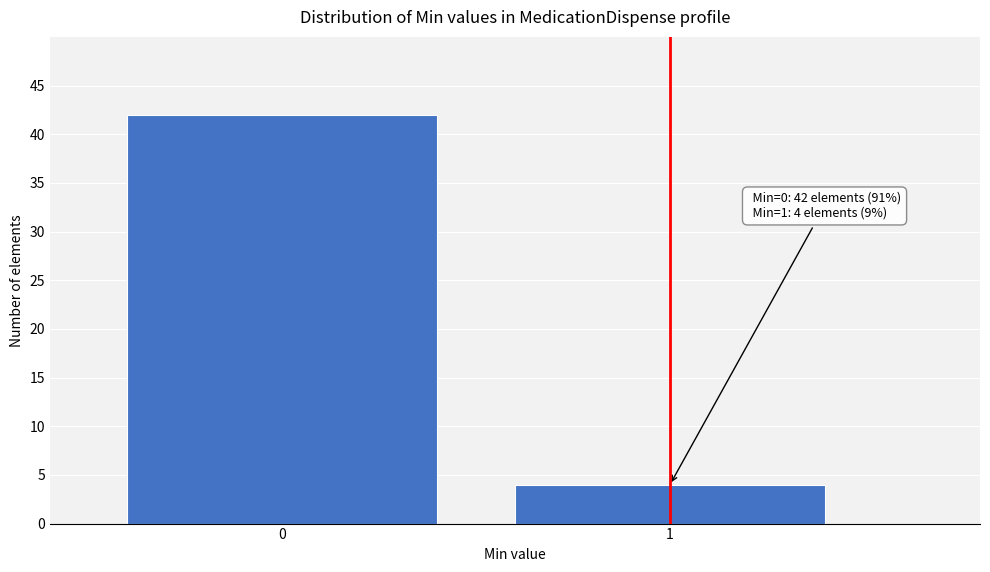

Reading left to right, transcribe all the data shown in this chart.

42	4